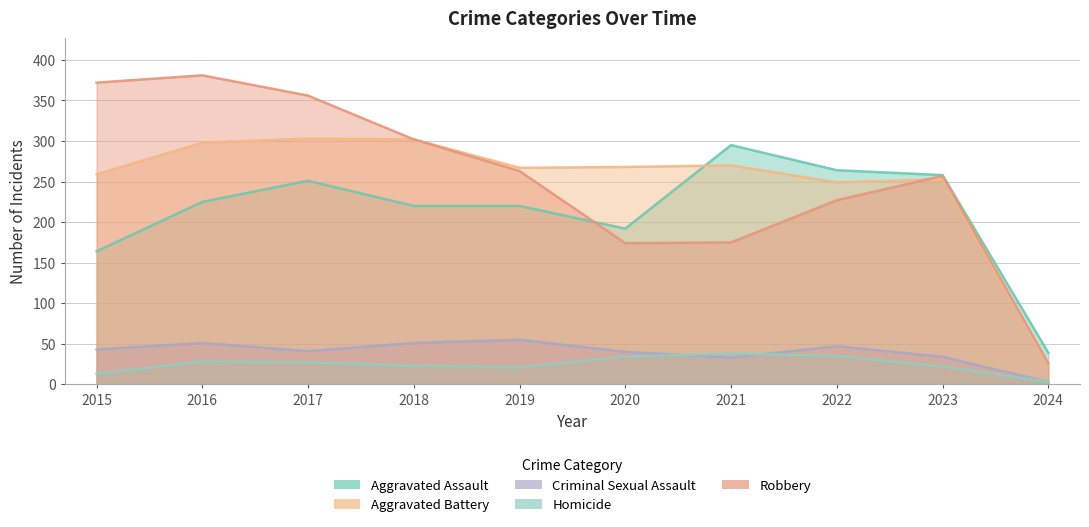

The Criminal Sexual Assault series shows 3 at 2024. True or false?

True